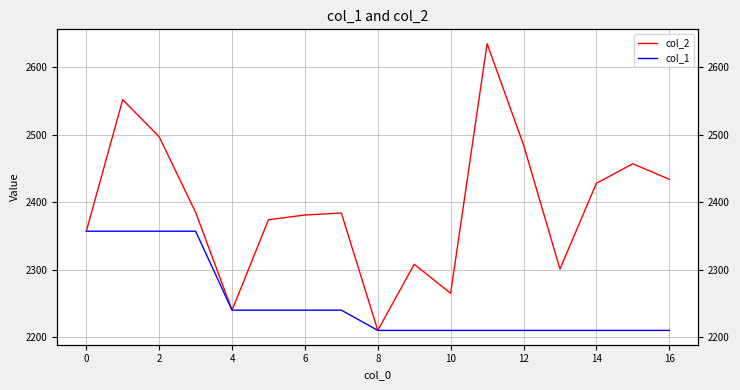

True or false: col_1 and col_2 intersect in this chart.

False